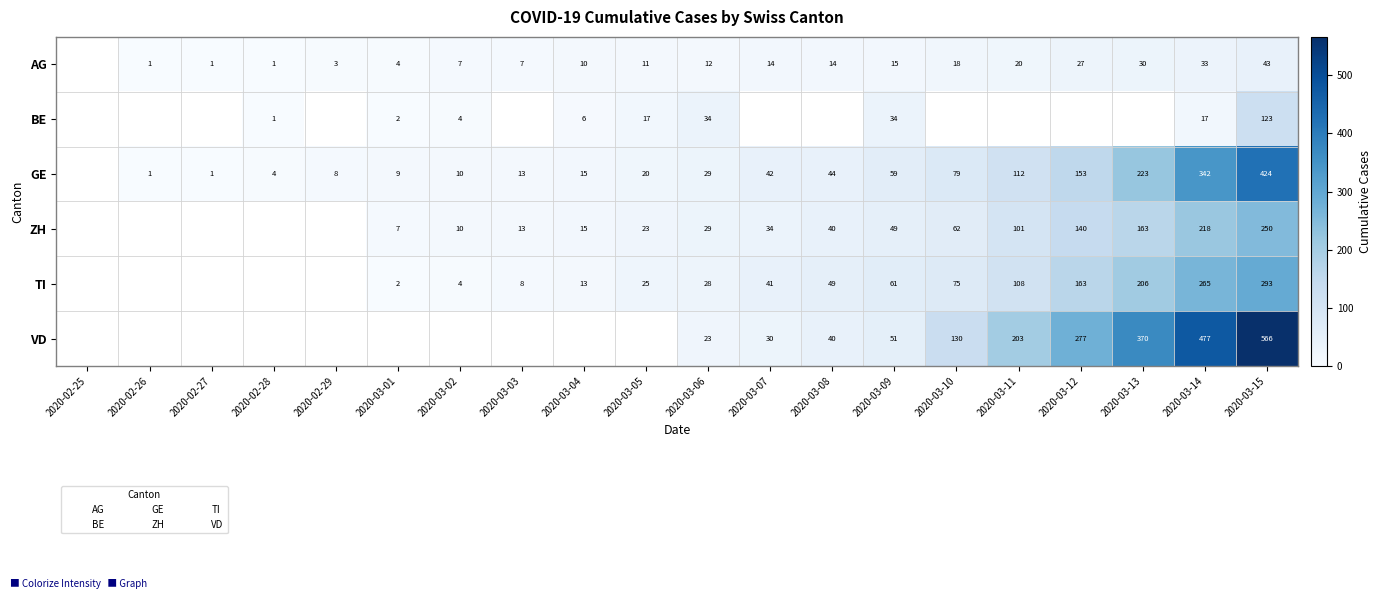

How many values in the ZH series are below 29?

5